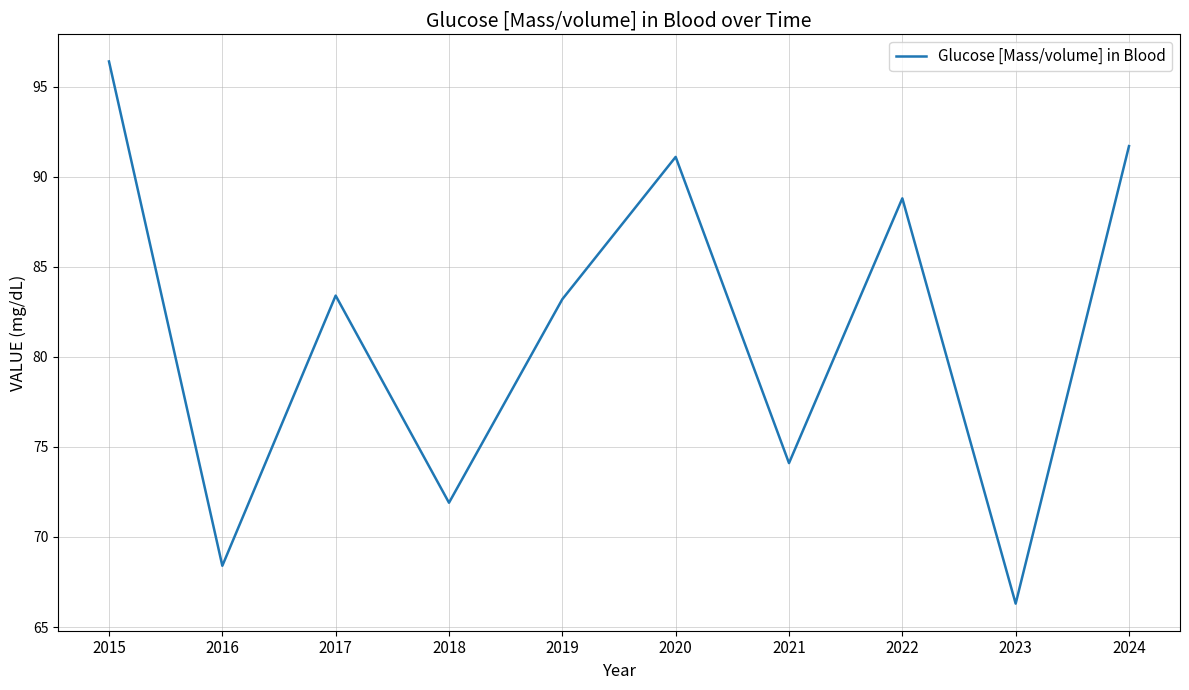

How many interior local peaks (higher than both neighbors) does the data have?

3